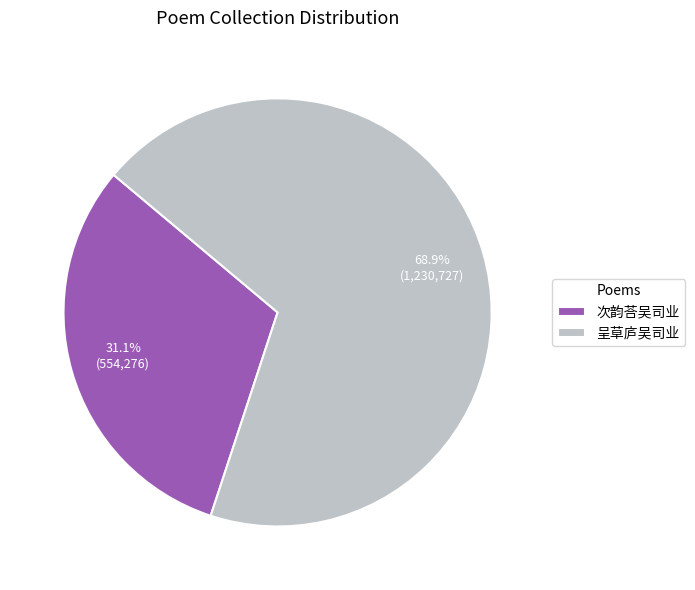

Rank the categories by value from highest to lowest.

呈草庐吴司业, 次韵荅吴司业